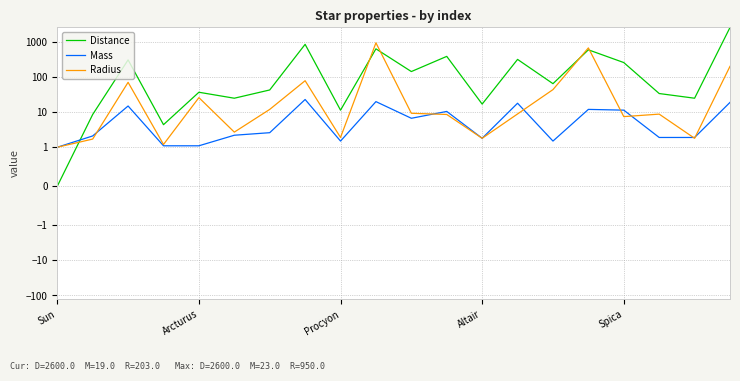

What is the spread (max minus min) of values at 14?

63.5